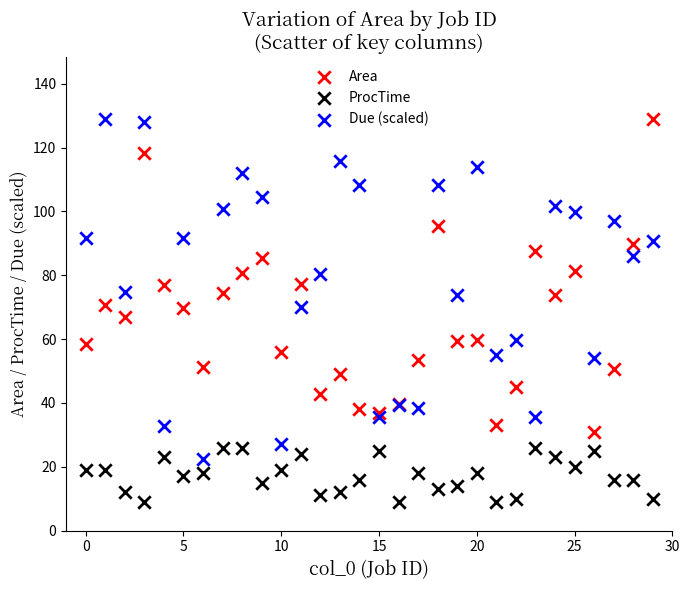

Which series contains the lowest Y value?

ProcTime